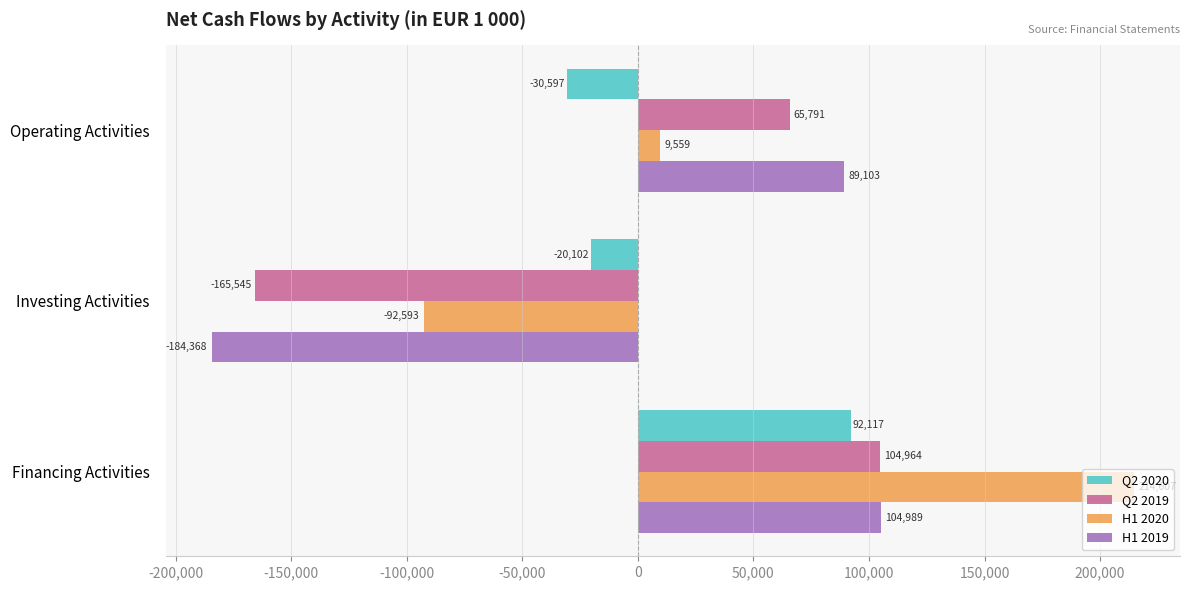

Count the number of data series in this chart.

4